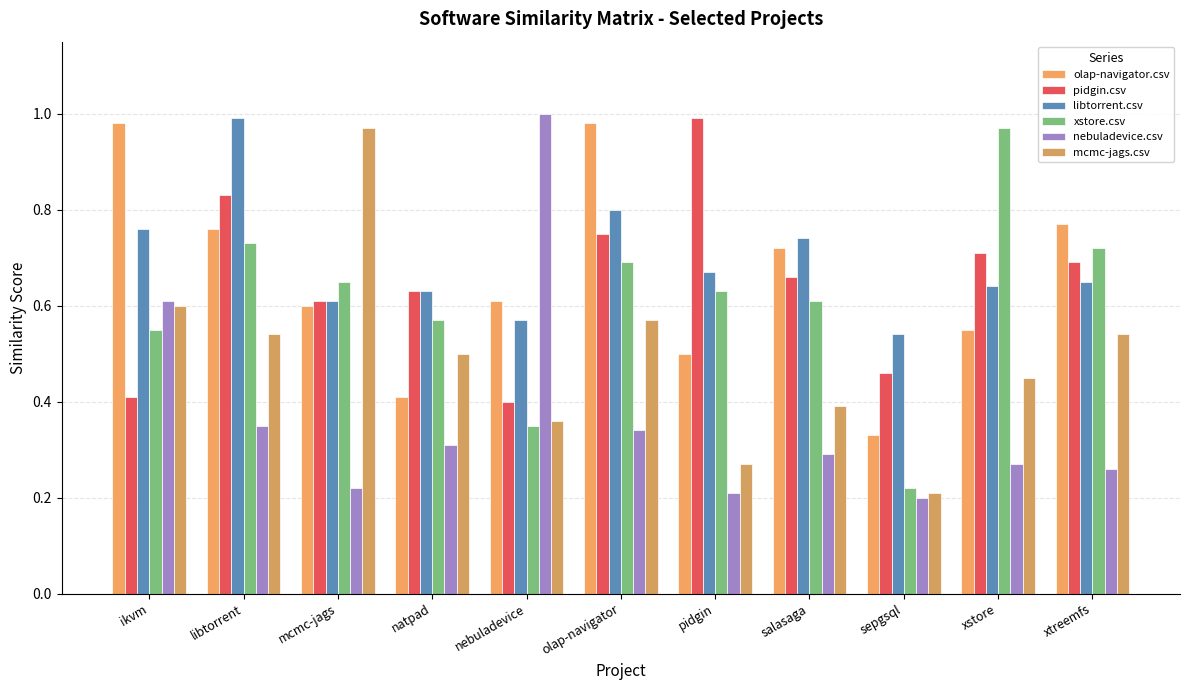

Are the bars grouped side by side (vs. stacked)?

Yes